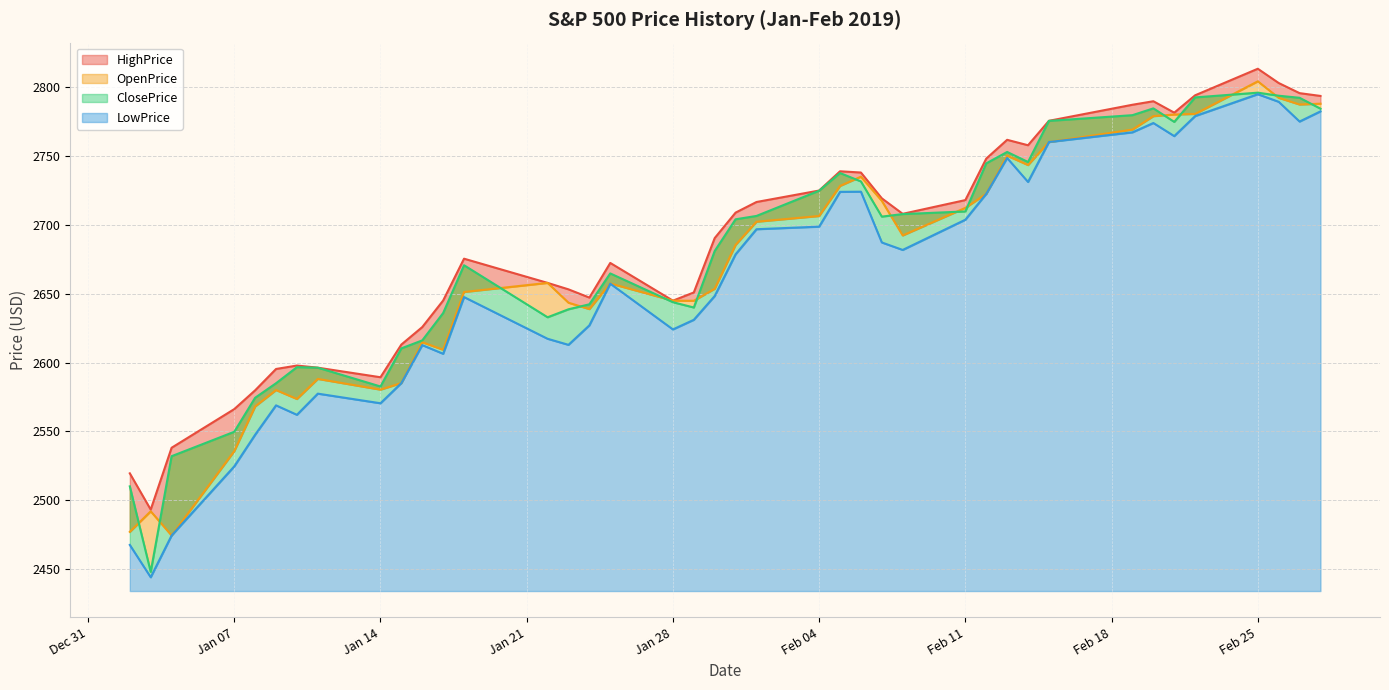

Which series has the largest total across all categories?

HighPrice